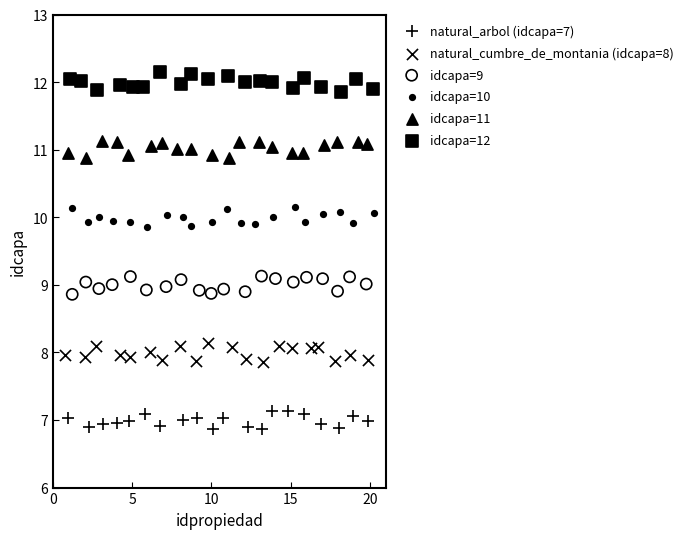

Which series contains the highest Y value?

idcapa=12